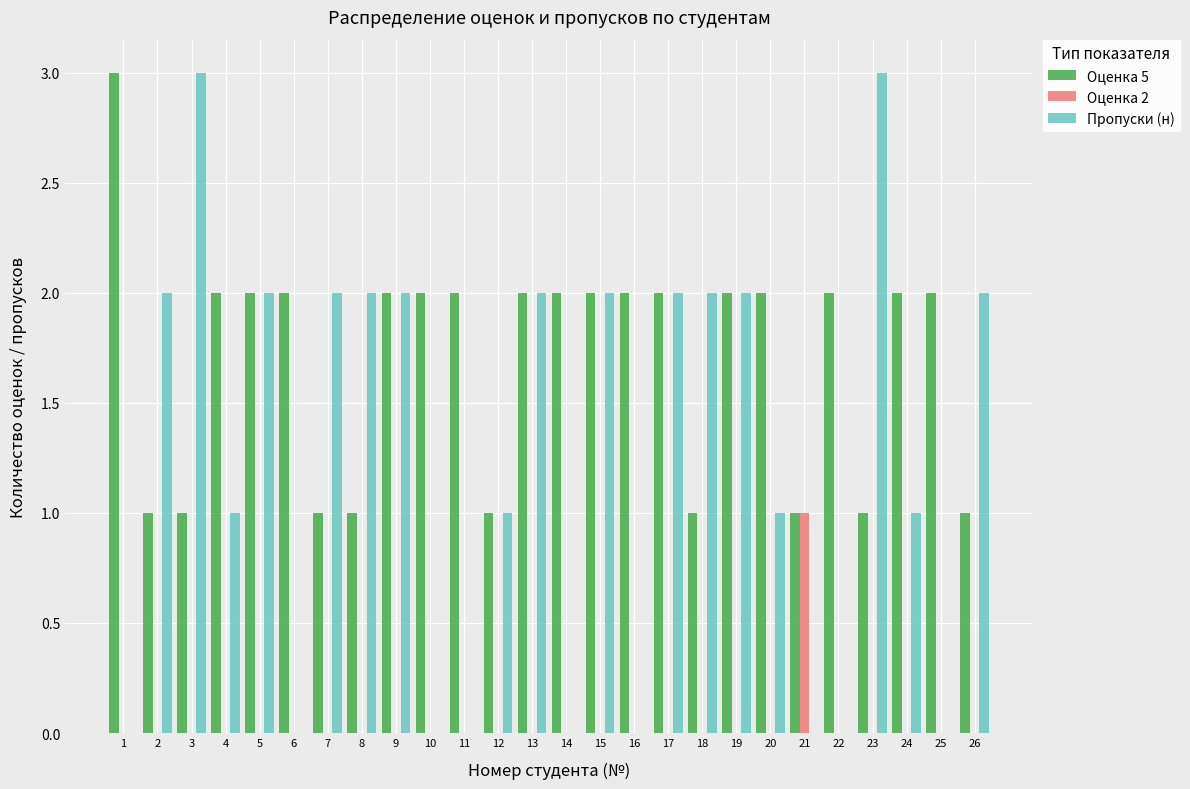

Between 4 and 22, which series saw the biggest shift?

Пропуски (н)